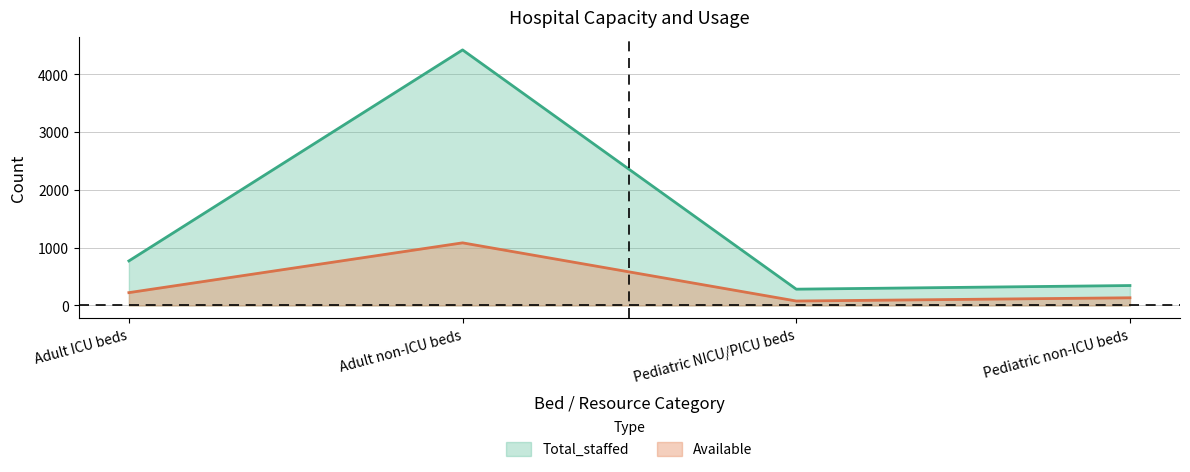

True or false: Available and Total_staffed cross at least once.

False